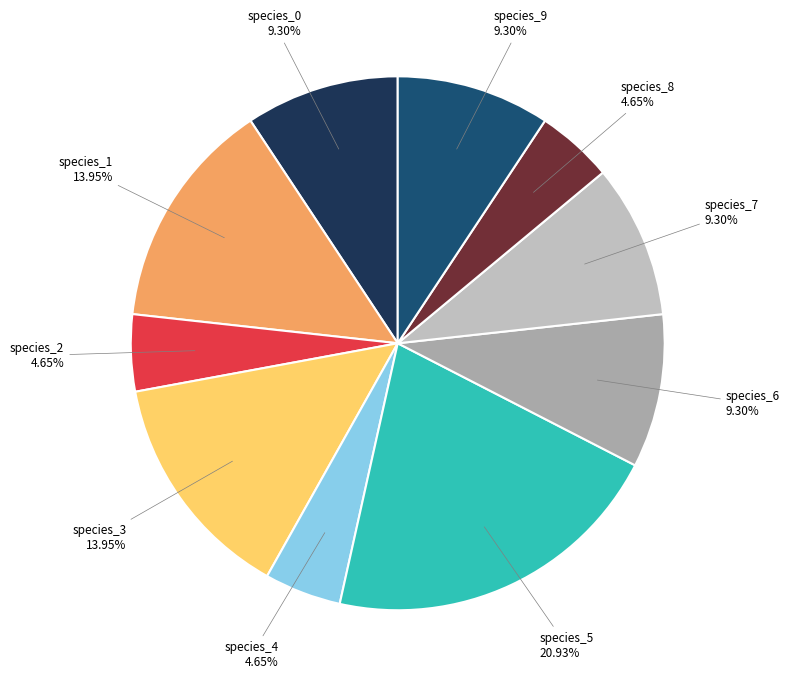

Which slice is the largest?

species_5